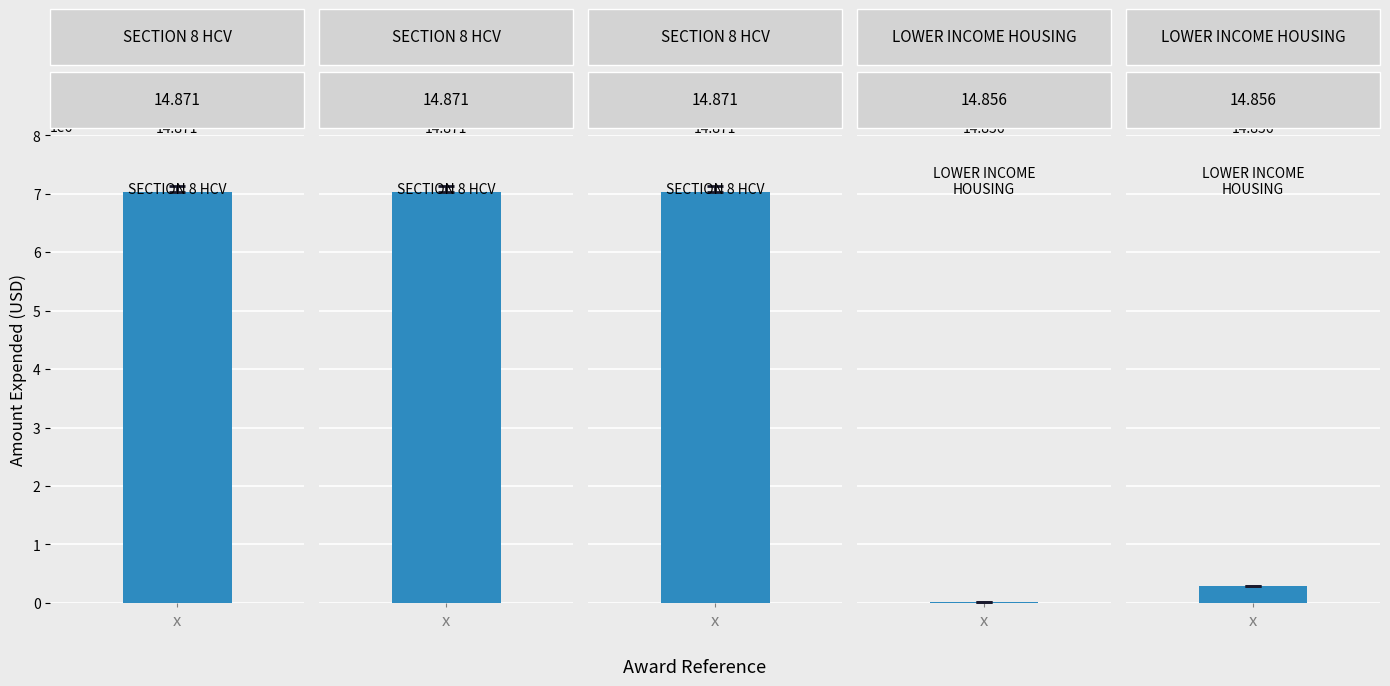

Are the bars horizontal?

No